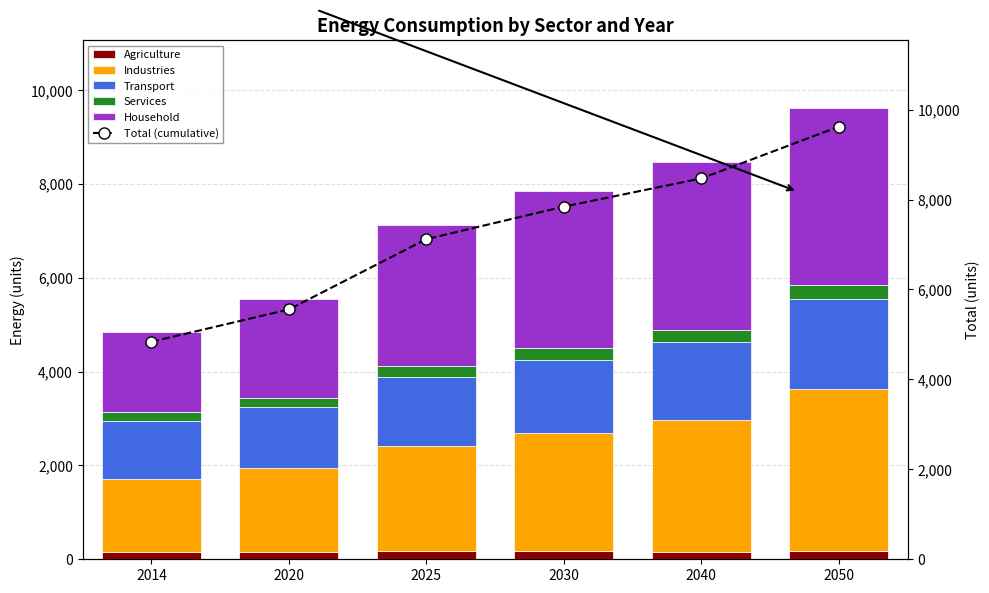

Reading left to right, what are all the values shown in this chart?

Agriculture: 2014=159.5	2020=156.8	2025=165.9	2030=168.1	2040=165.2	2050=180.0
Industries: 2014=1551.8	2020=1781.1	2025=2256.2	2030=2520.4	2040=2802.8	2050=3456.3
Transport: 2014=1239.7	2020=1302.7	2025=1456.1	2030=1559.1	2040=1660.2	2050=1917.6
Services: 2014=181.3	2020=201.5	2025=233.9	2030=246.1	2040=259.6	2050=284.5
Household: 2014=1705.0	2020=2114.0	2025=3007.5	2030=3349.3	2040=3581.8	2050=3782.8
Total (cumulative): 2014=4837.2	2020=5556.1	2025=7119.6	2030=7843.0	2040=8469.6	2050=9621.2